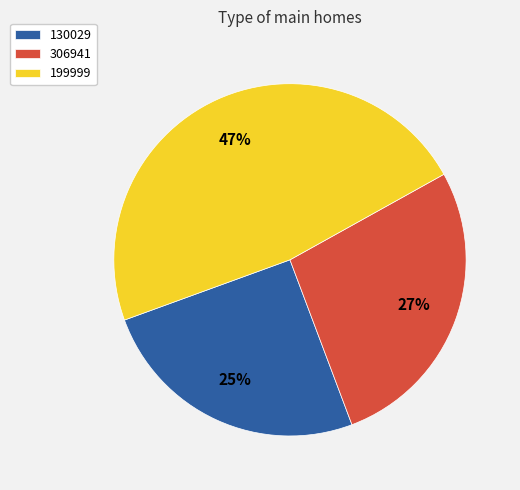

True or false: 199999 accounts for 47% of the total.

True